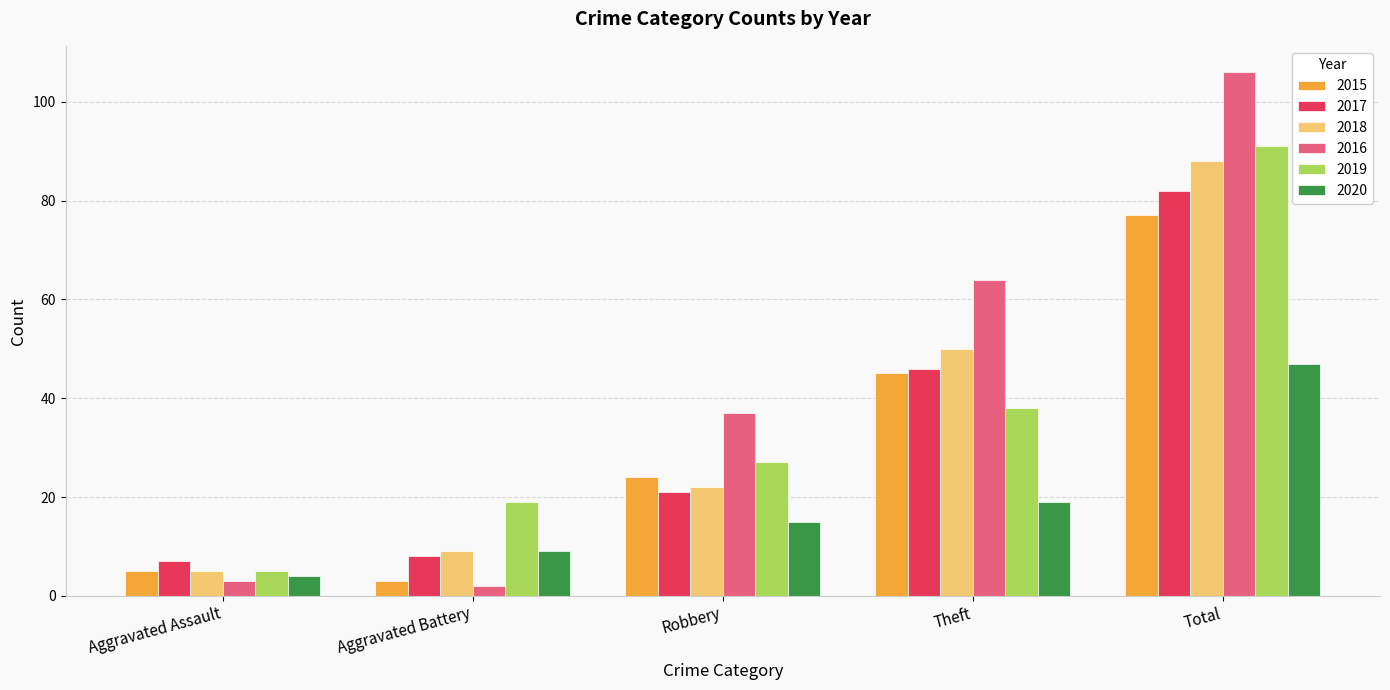

How many bars are there in total?

30